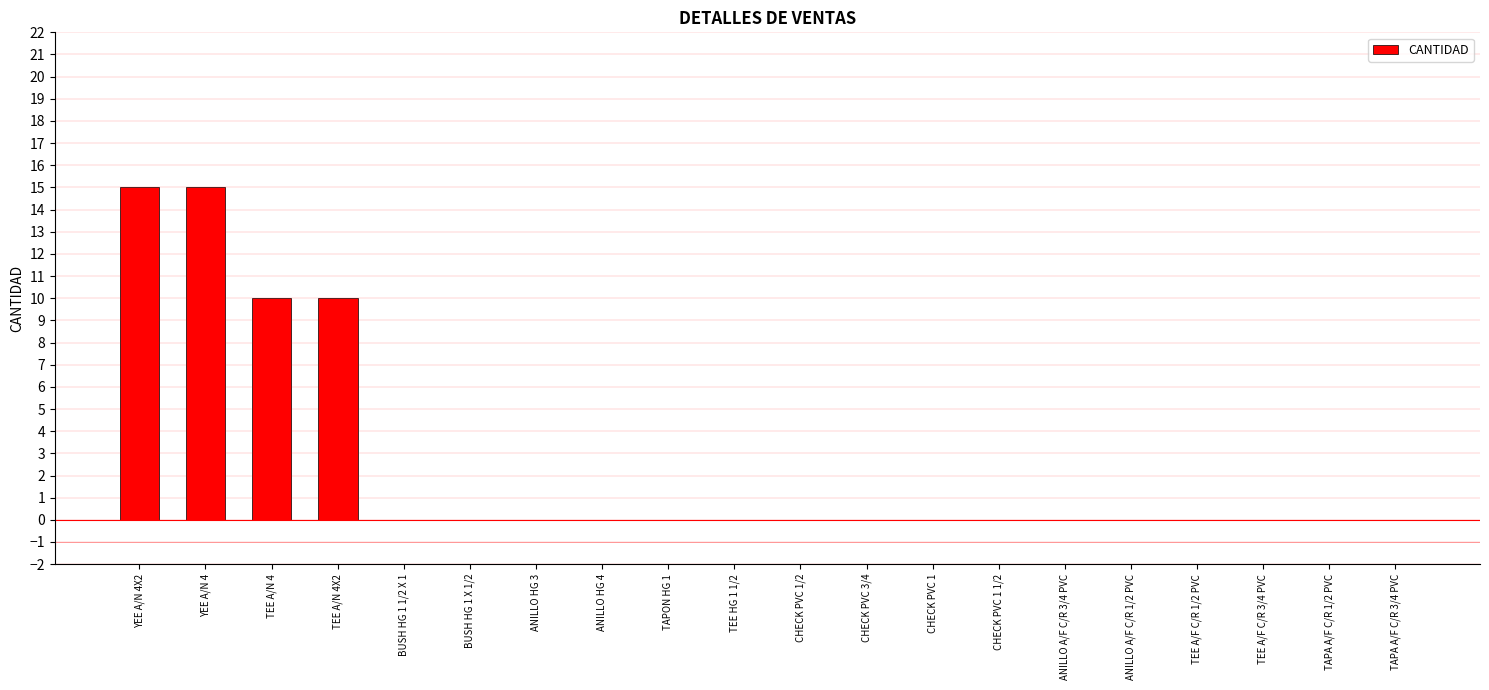

What is the sum of all values?

50